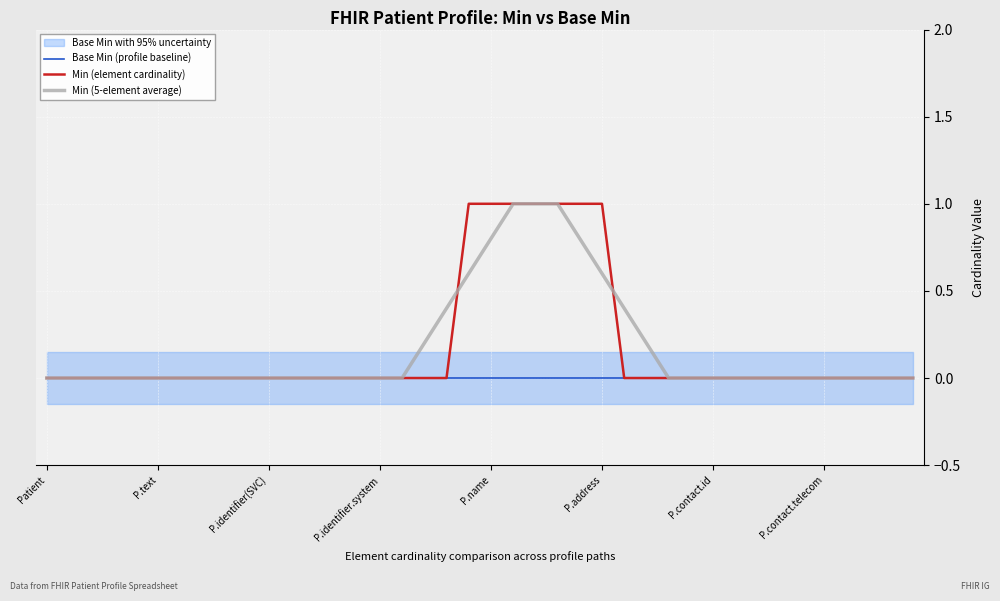

What is the highest value of the Min (element cardinality) series?

1.0